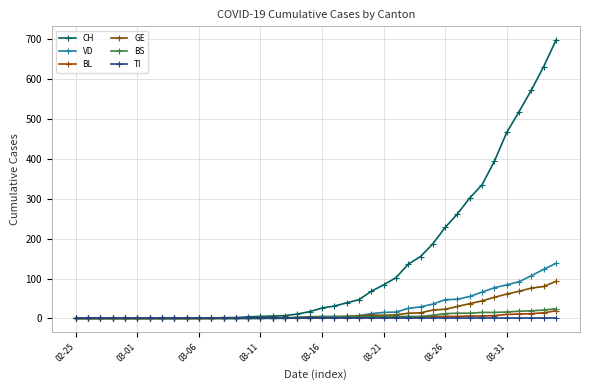

What is the average value of the GE series?

17